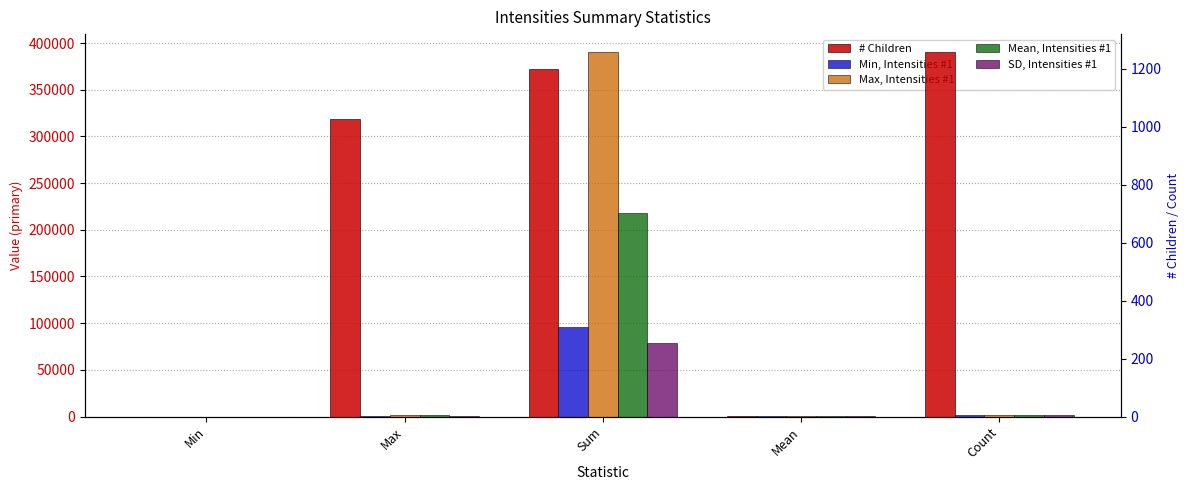

Which series changed the most between Min and Max?

Max, Intensities #1